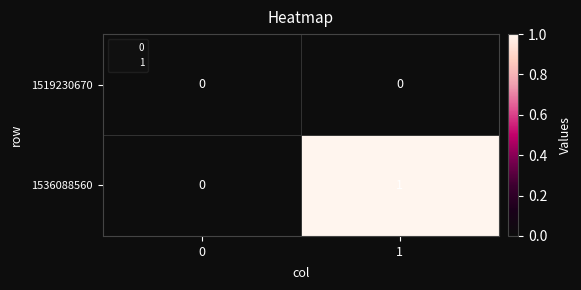

Which series changed the most between 0 and 1?

1536088560